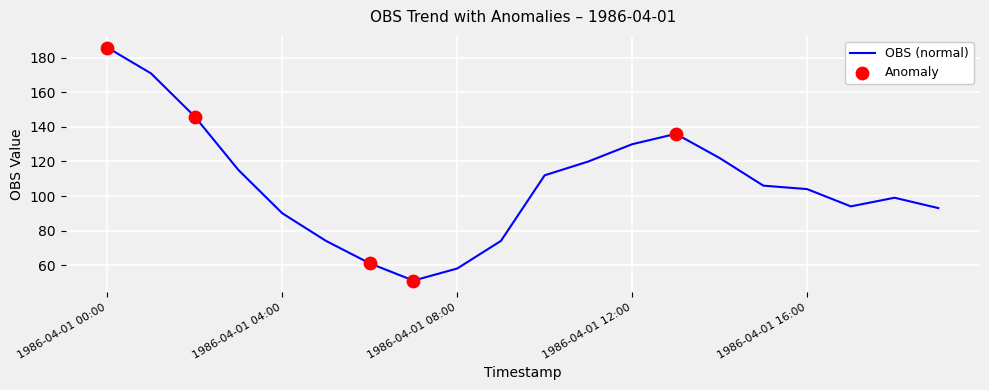

What is the smallest value displayed?

51